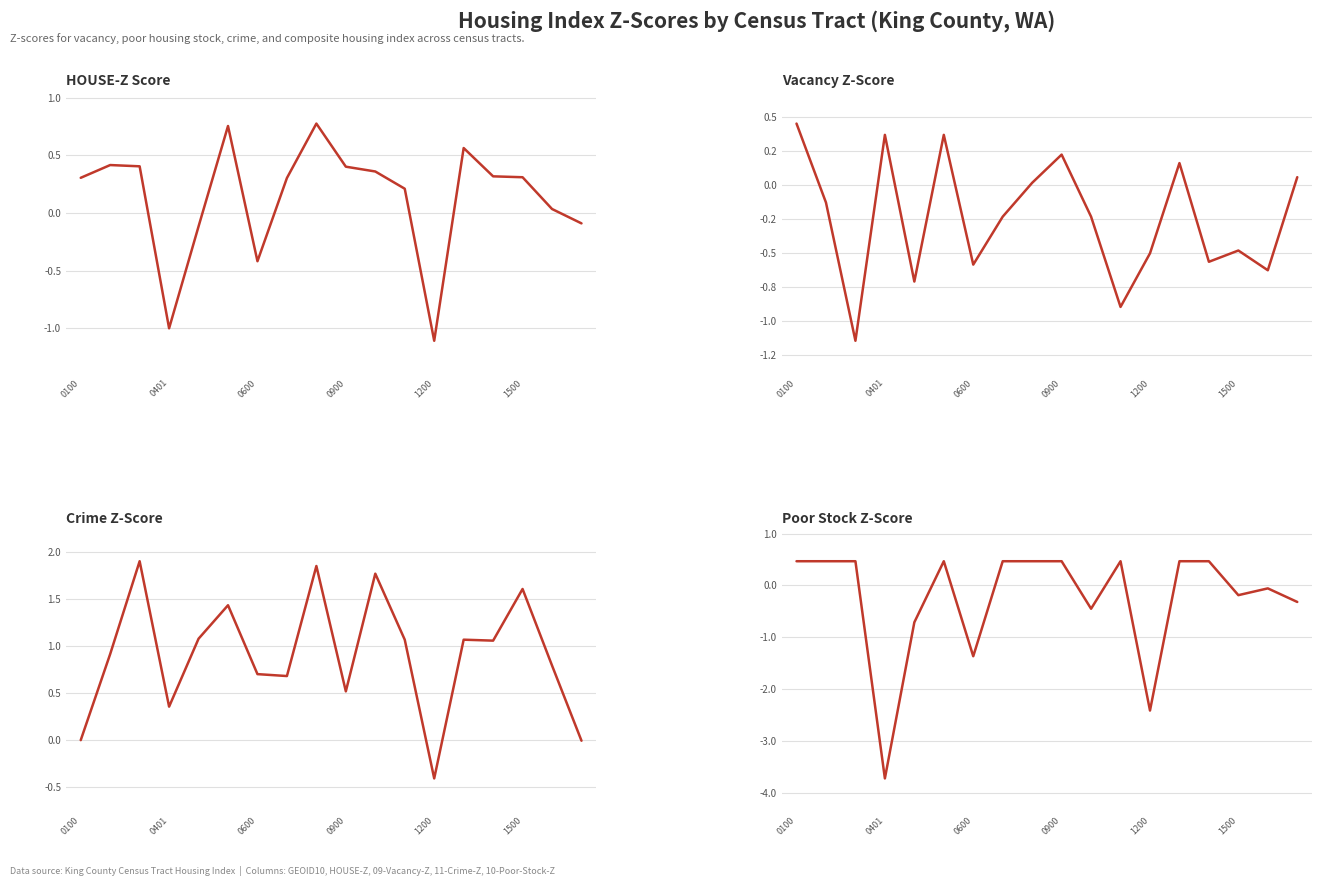

How many negative values does the HOUSE-Z series have?

5